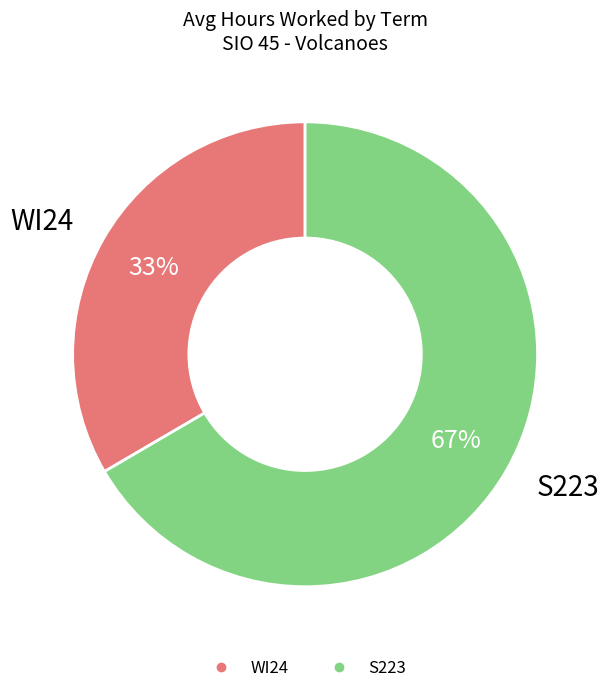

To the nearest percent, what portion does S223 represent?

67%